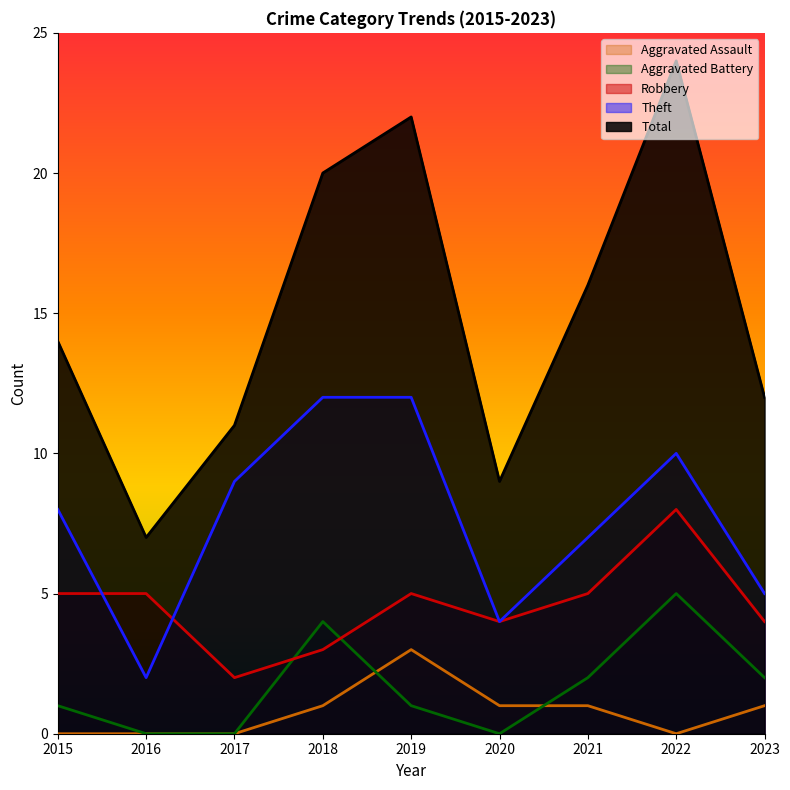

Which category has the lowest value in the Theft series?

2016